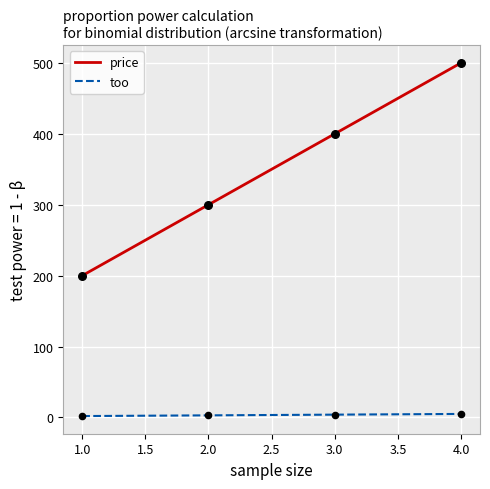

What are all the series names shown in the legend?

price, too